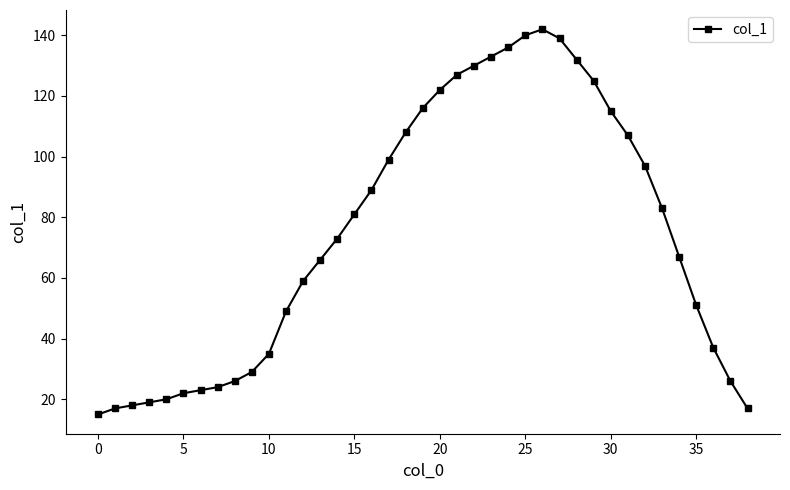

What is the minimum value shown in the chart?

15